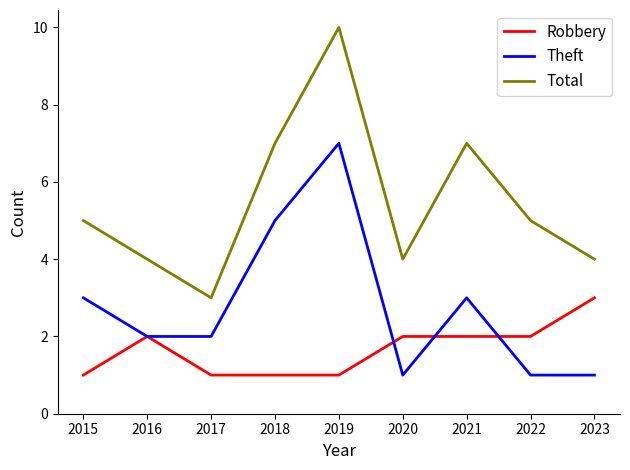

True or false: Theft has more than 1 points higher than both neighbors.

True